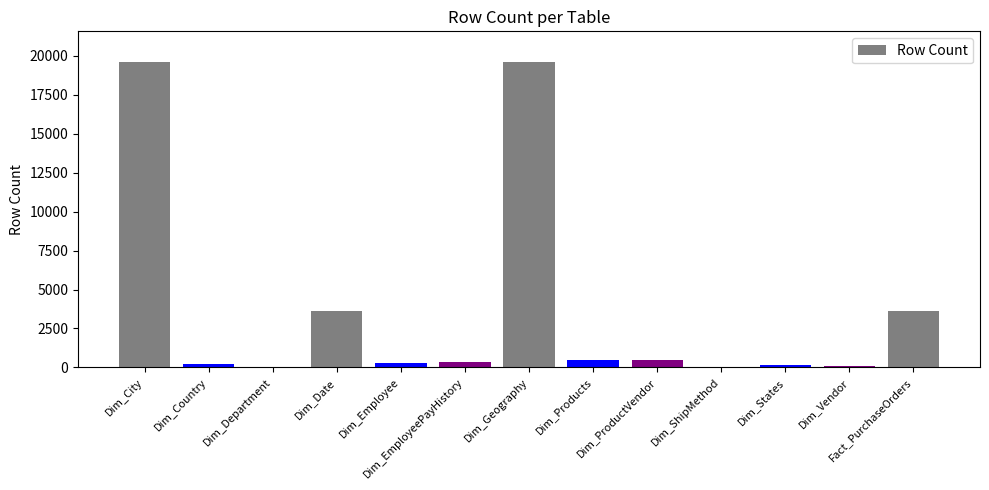

What is the sum of all values?

48645